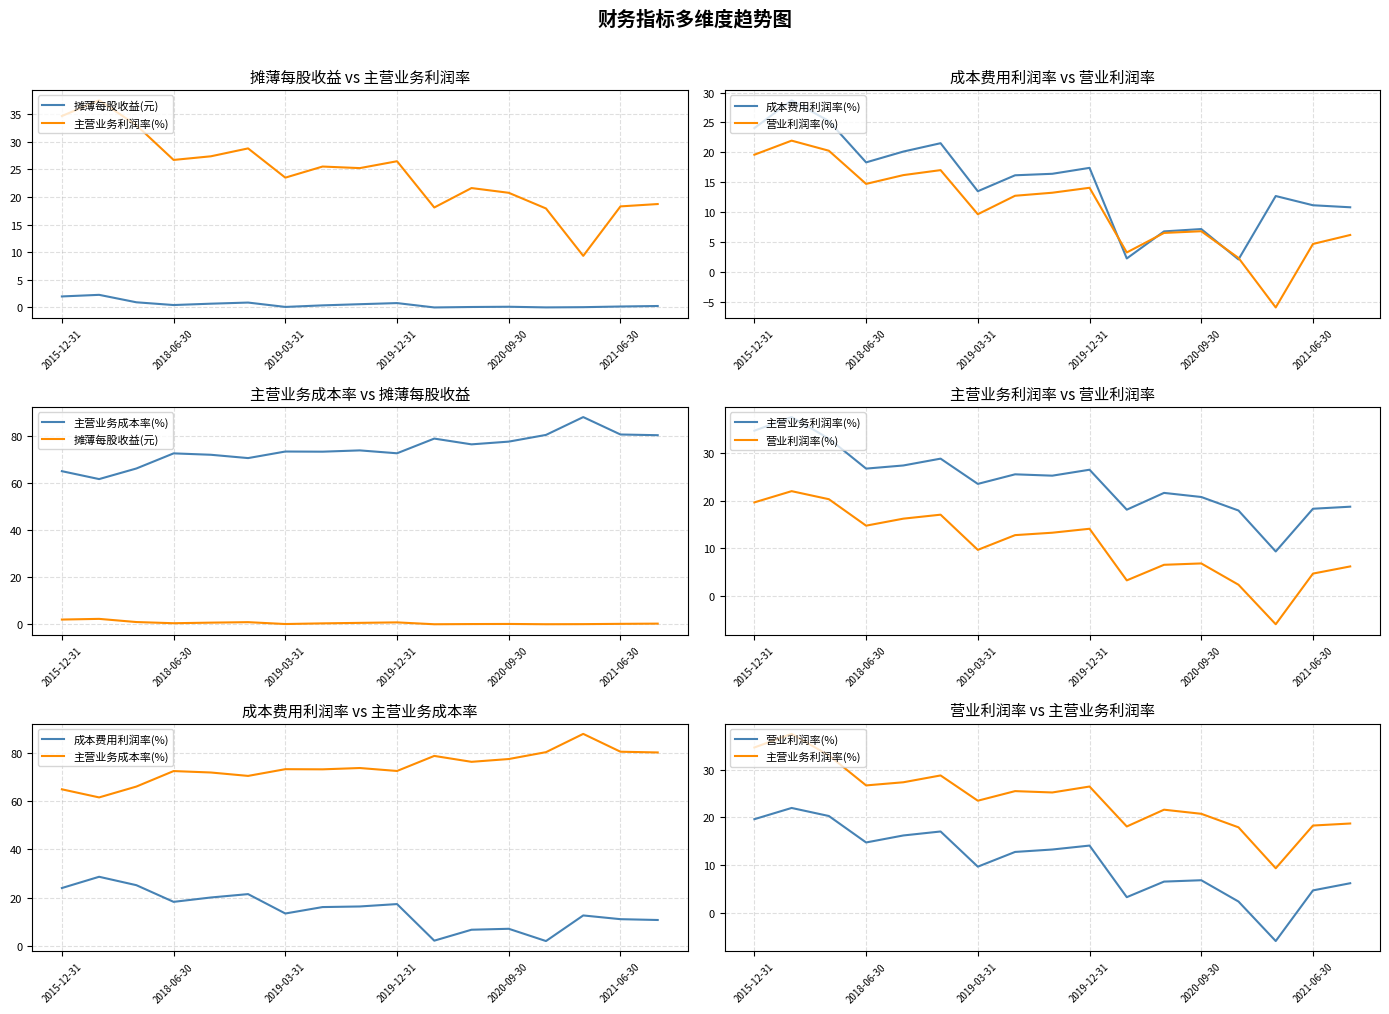

What is the sum of the 成本费用利润率(%) values at 2015-12-31 and 14?

36.8